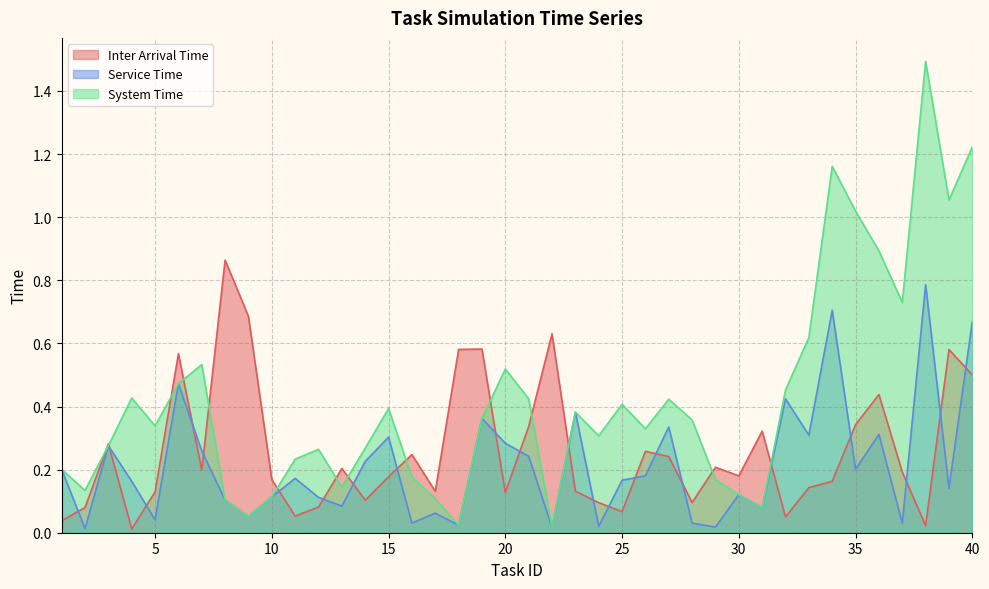

Which series changed the most between 18 and 32?

Inter Arrival Time